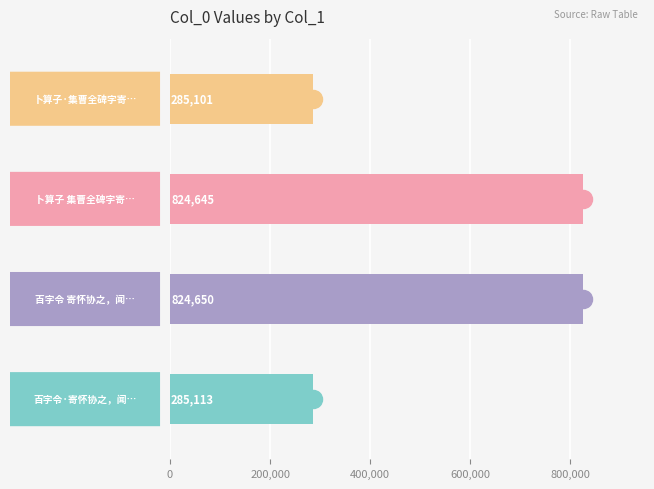

Reading bottom to top, extract all data points from this chart.

285113	824650	824645	285101